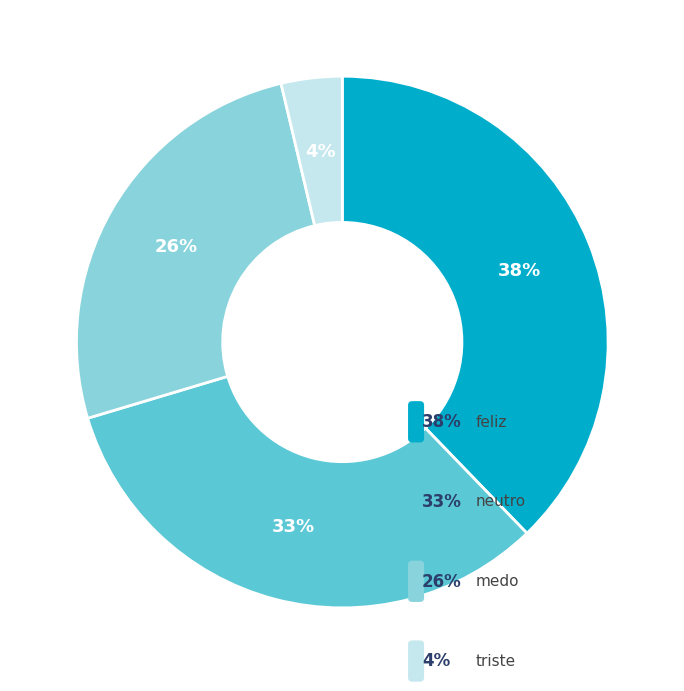

What is the ratio of the value at neutro to the value at feliz?

0.9